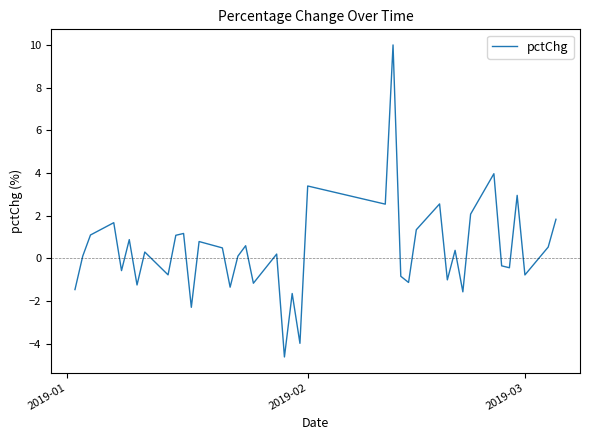

What is the difference between the maximum and minimum values?

14.6